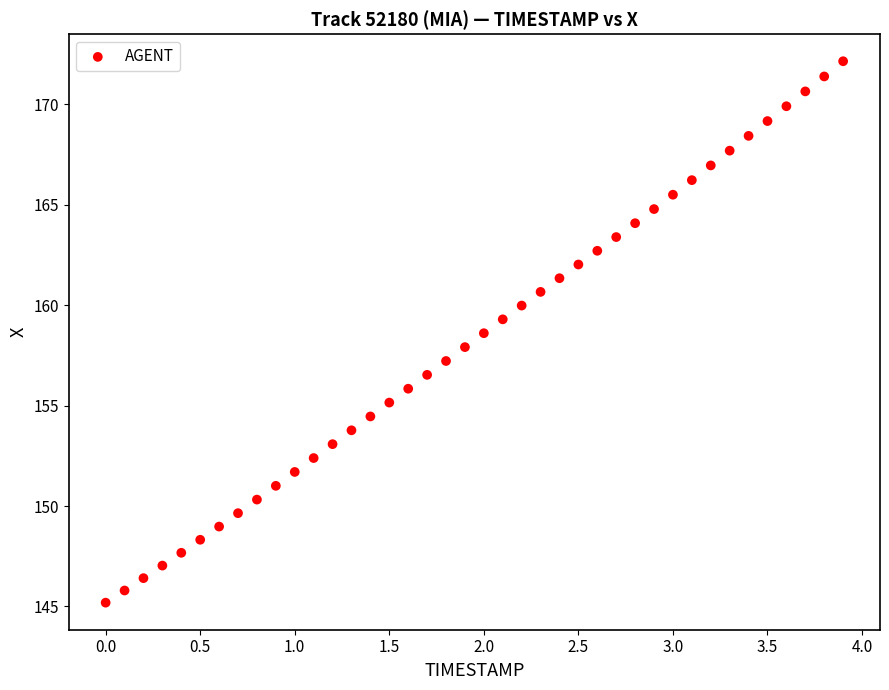

What is the range of X values (max minus min)?

3.9